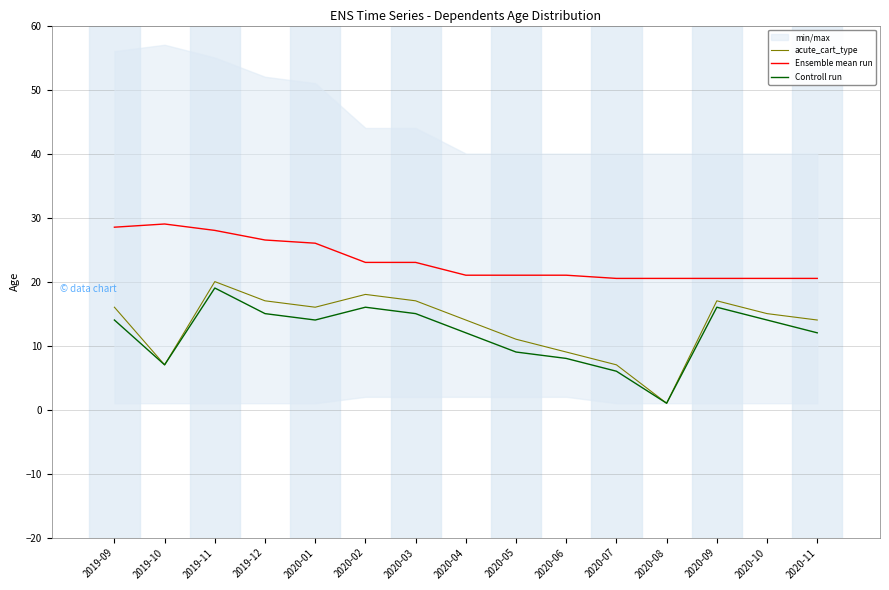

True or false: Ensemble mean run has a value of 12.6 at 2020-08.

False